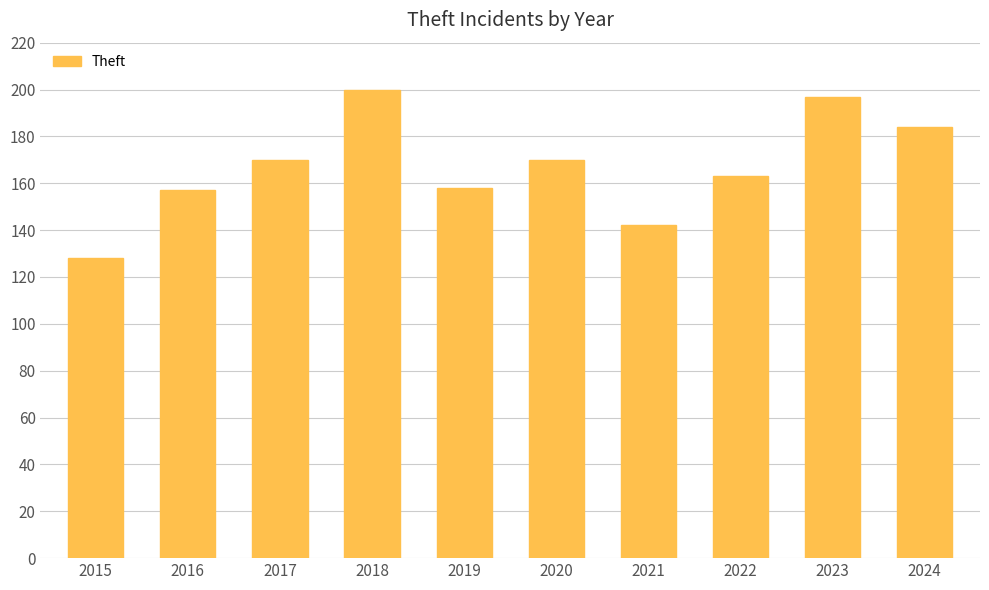

Is it true that the value at 2019 is 158?

True